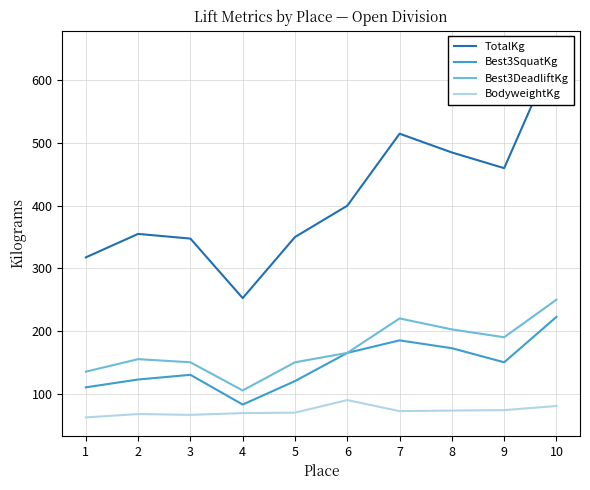

Reading left to right, transcribe all the data shown in this chart.

TotalKg: 1=317.5	2=355.0	3=347.5	4=252.5	5=350.0	6=400.0	7=515.0	8=485.0	9=460.0	10=650.0
Best3SquatKg: 1=110.0	2=122.5	3=130.0	4=82.5	5=120.0	6=165.0	7=185.0	8=172.5	9=150.0	10=222.5
Best3DeadliftKg: 1=135.0	2=155.0	3=150.0	4=105.0	5=150.0	6=165.0	7=220.0	8=202.5	9=190.0	10=250.0
BodyweightKg: 1=62.0	2=67.4	3=66.0	4=68.9	5=69.6	6=89.7	7=72.0	8=72.9	9=73.6	10=80.2